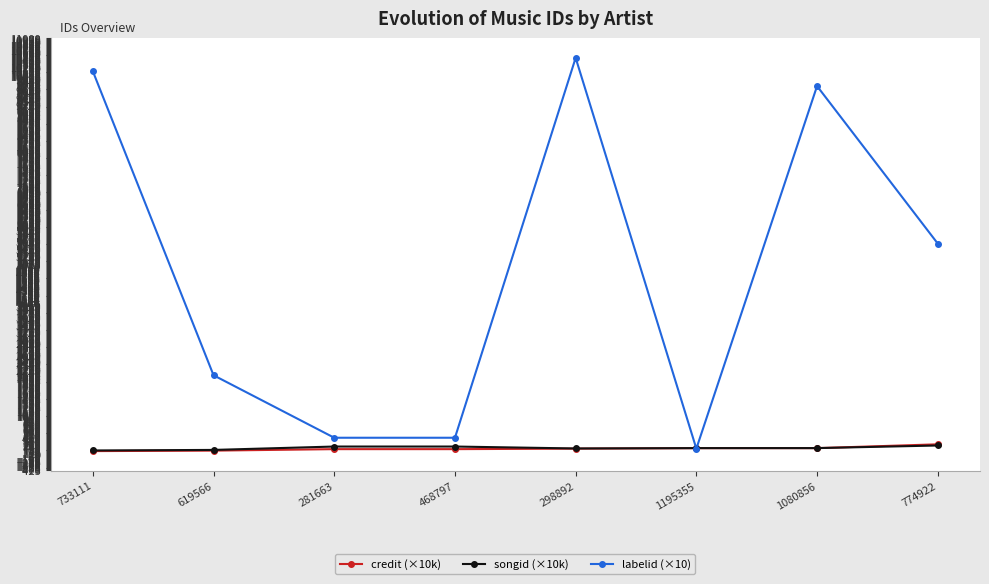

True or false: labelid (×10) has more than 2 interior local peaks.

False